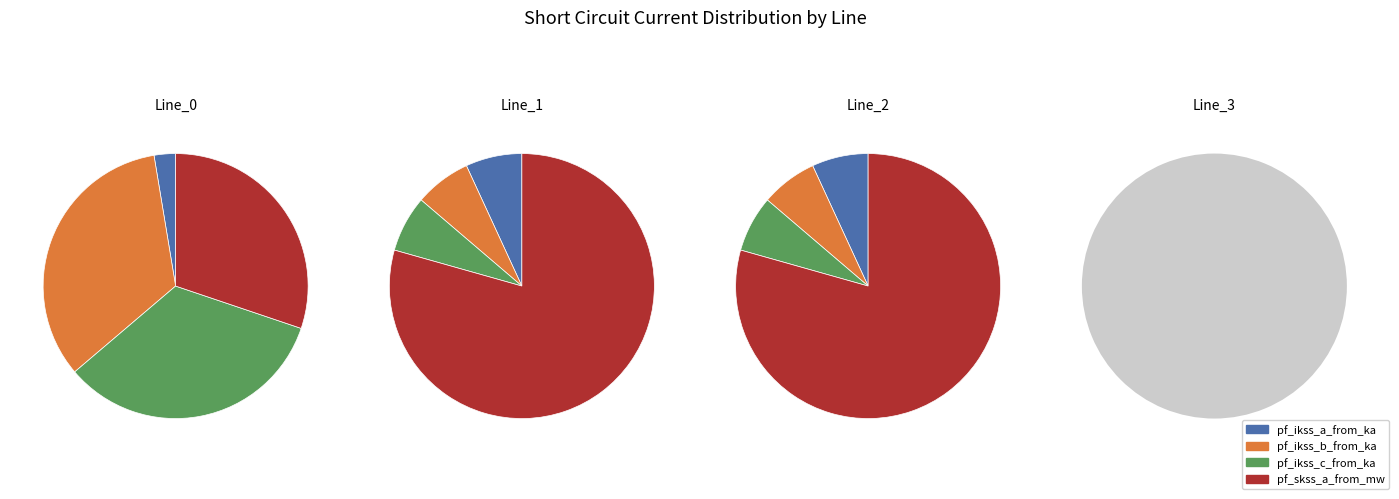

To the nearest percent, what portion does Line_1 represent?

25%